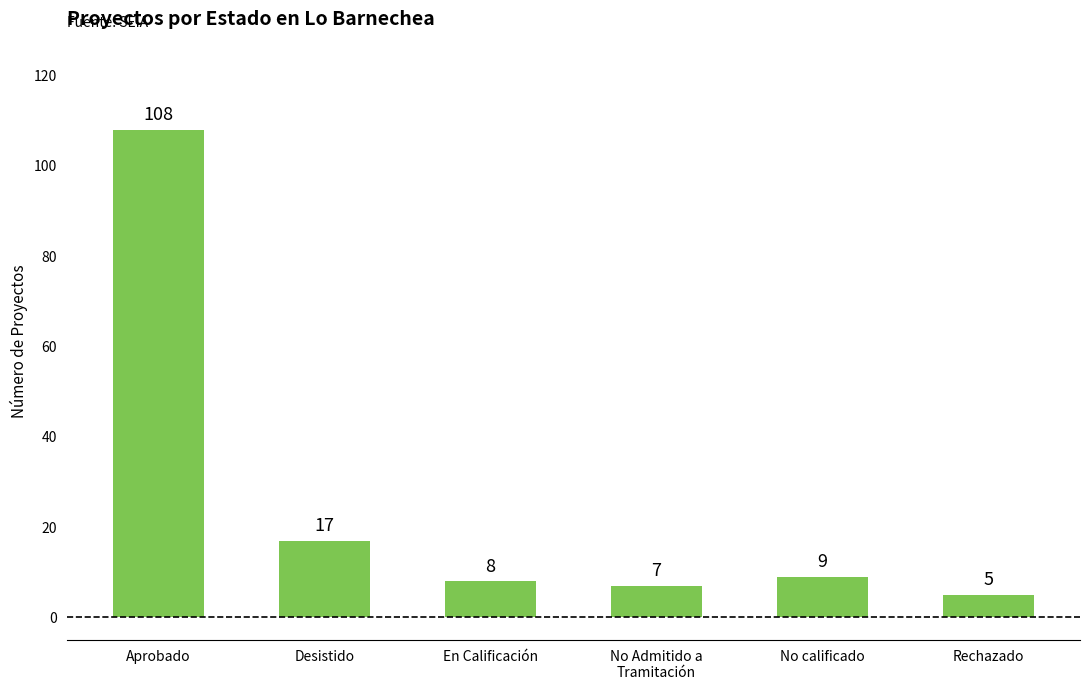

Which category has the lowest value across all series?

Rechazado